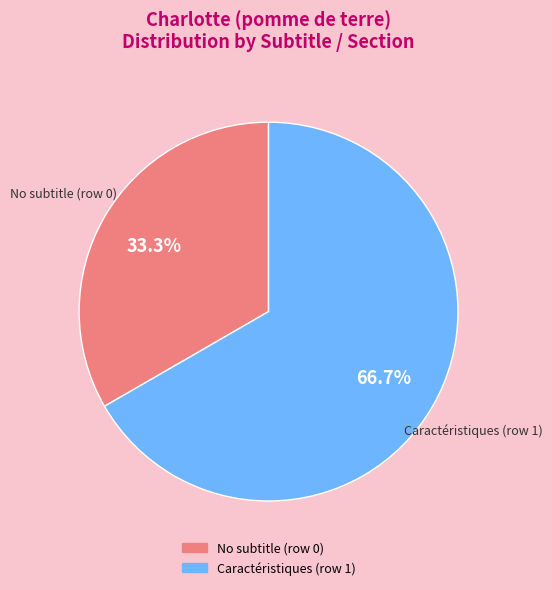

Is there any slice that represents more than half of the pie?

Yes